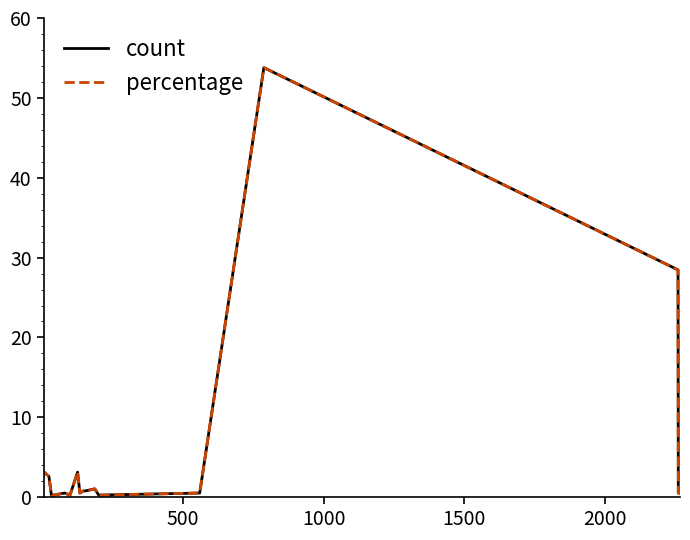

What is the difference between the maximum and minimum values in the count series?

53.5